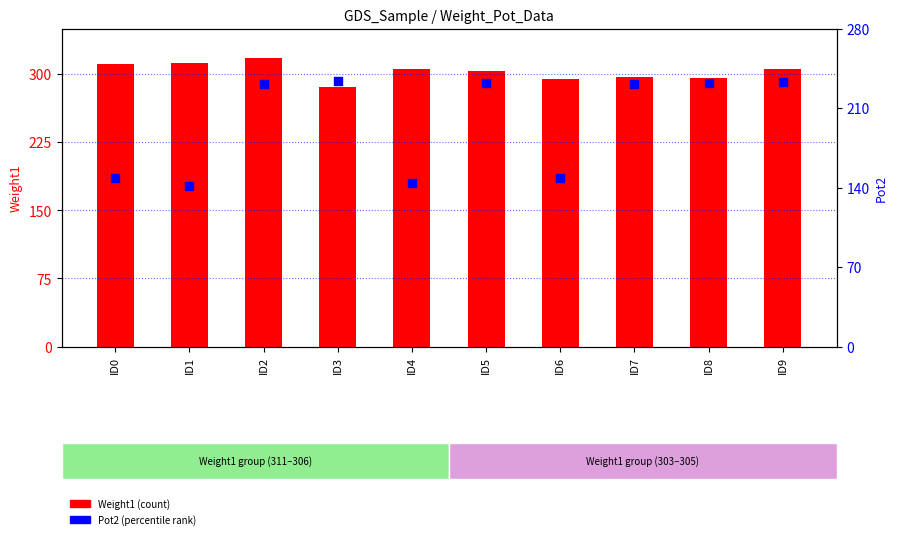

At which category is the sum across all series the highest?

ID2